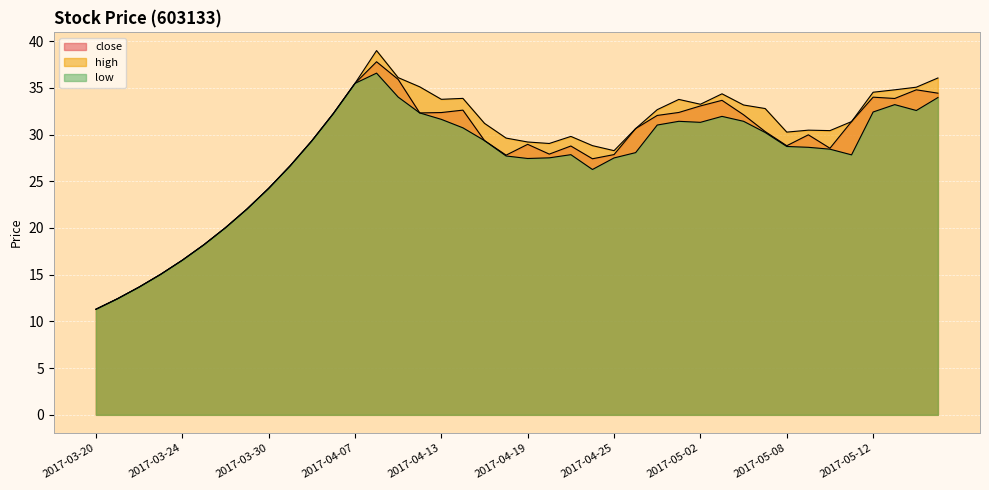

What is the total value across all series at 2017-03-28?

60.1